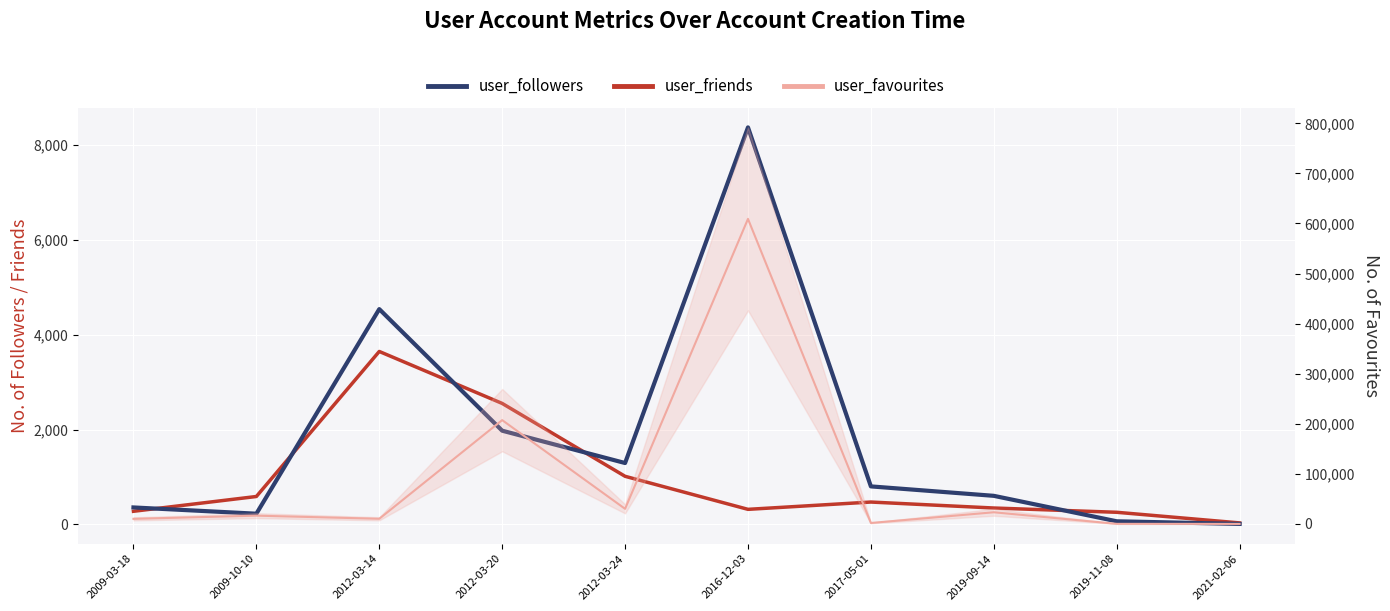

The value of user_followers at 2021-02-06 is 9. True or false?

True